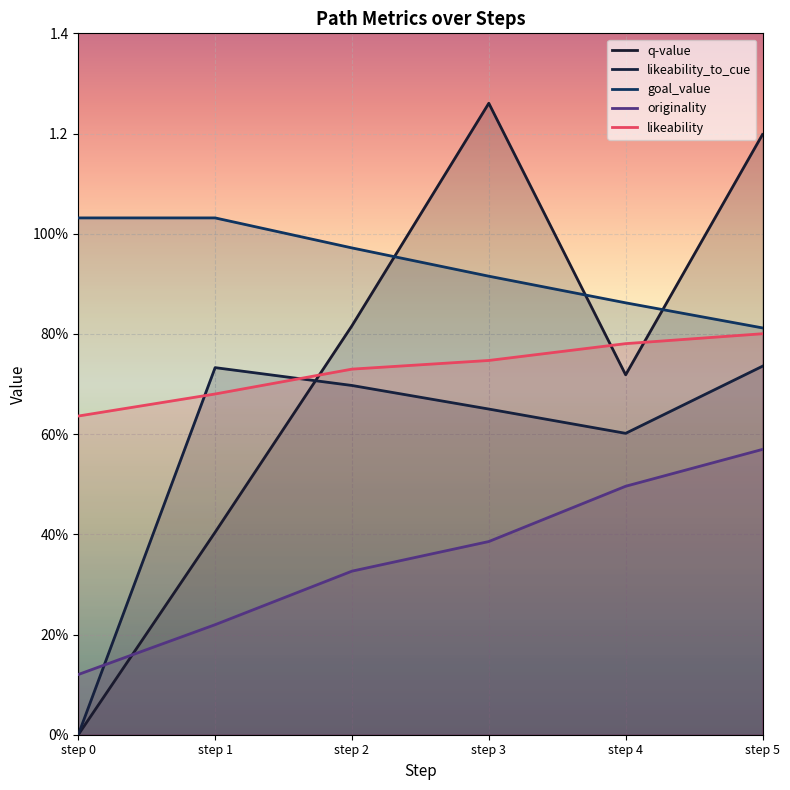

How many lines are shown in the chart?

5